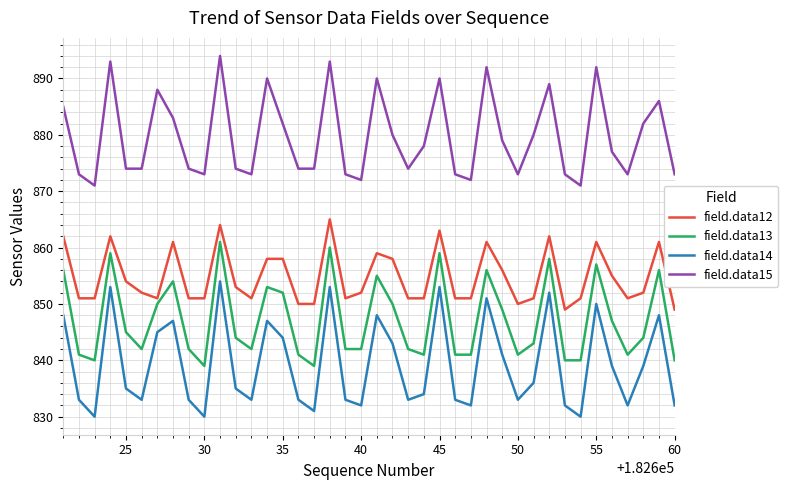

Which series has the largest total across all categories?

field.data15